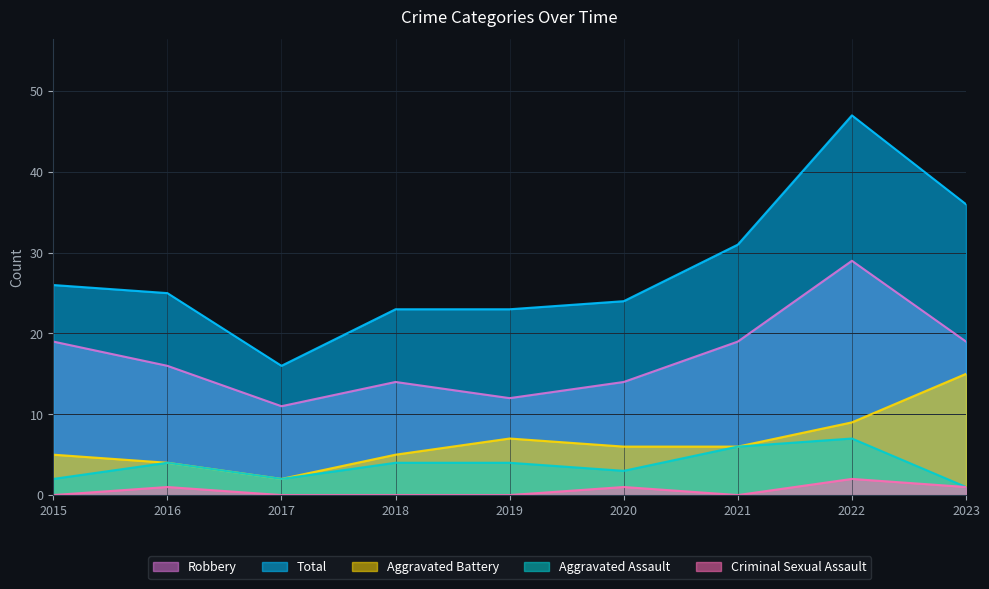

Is the value of Aggravated Assault at 2016 greater than the value of Criminal Sexual Assault at 2015?

Yes